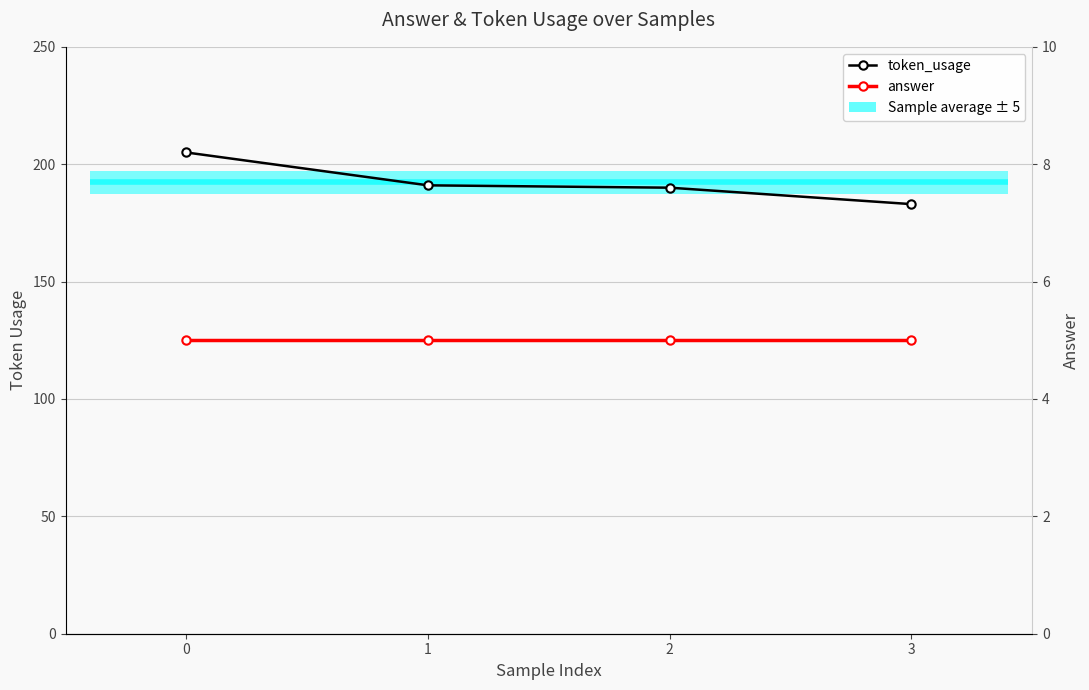

List the series in order of their peak value, lowest first.

answer, token_usage